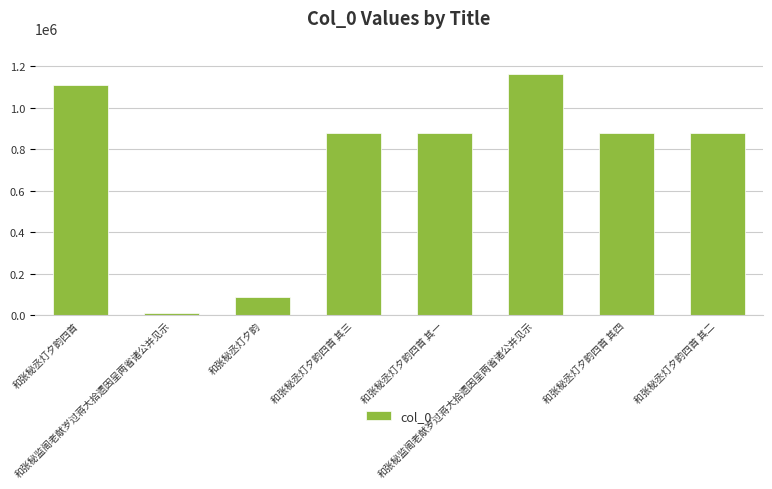

How many series are shown in this chart?

1